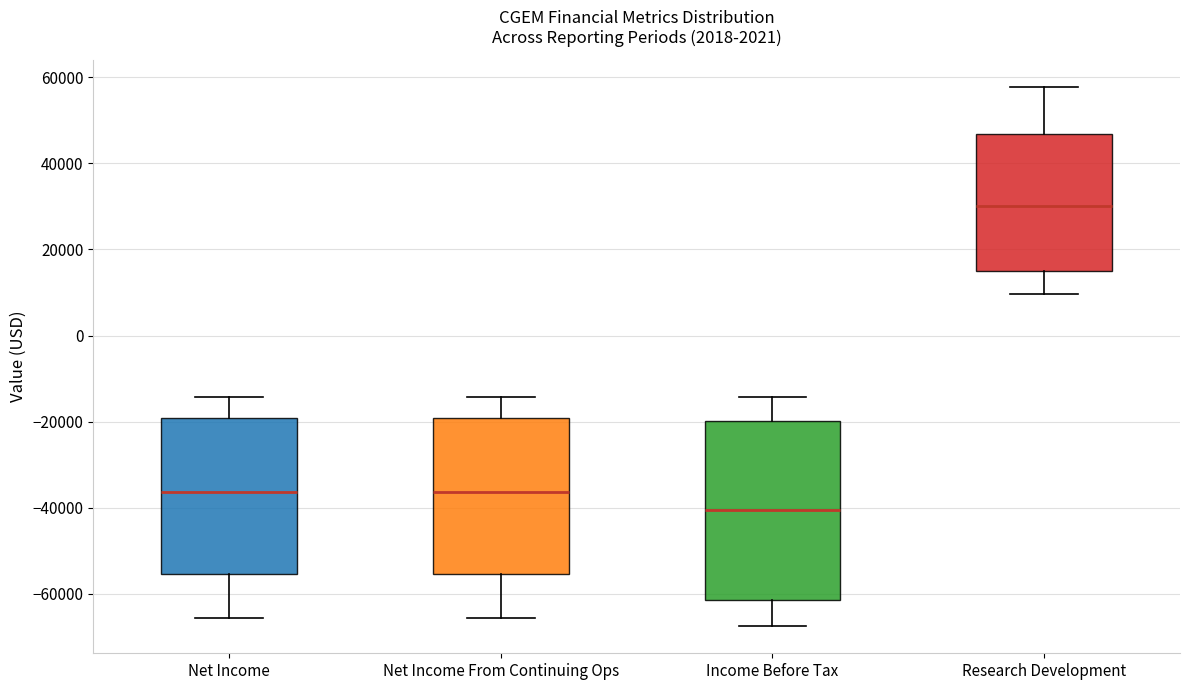

Which box has the lowest median line?

Income Before Tax